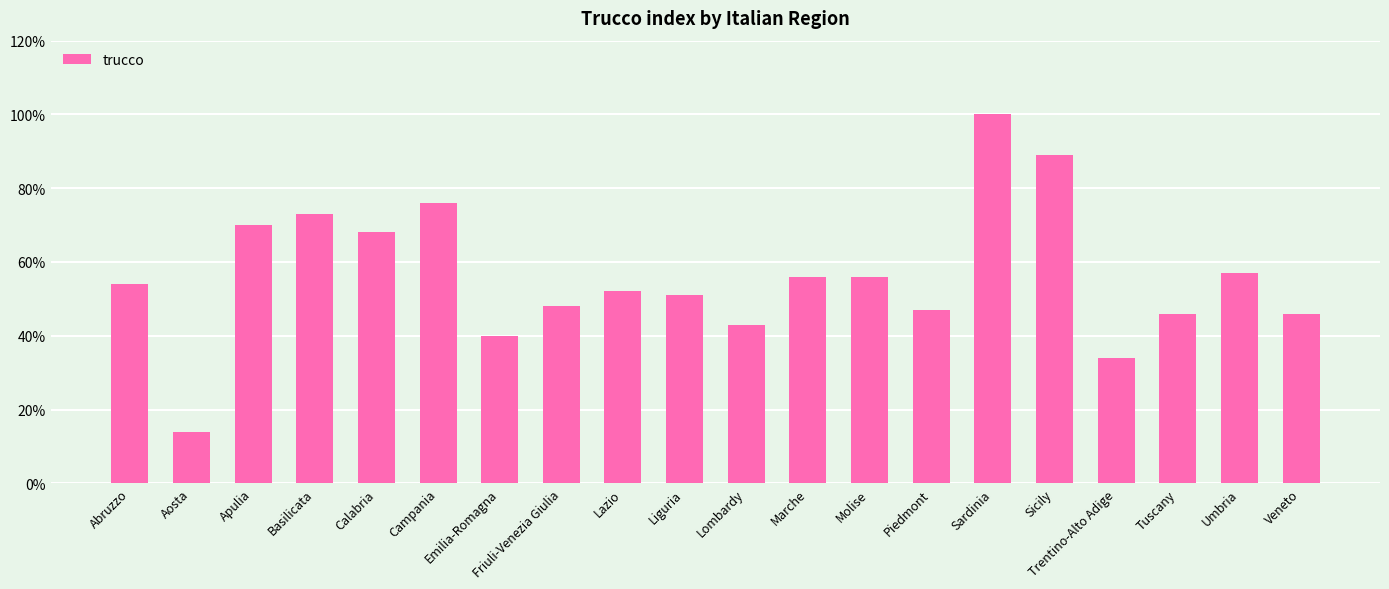

What is the label of the 4th bar from the left?

Basilicata